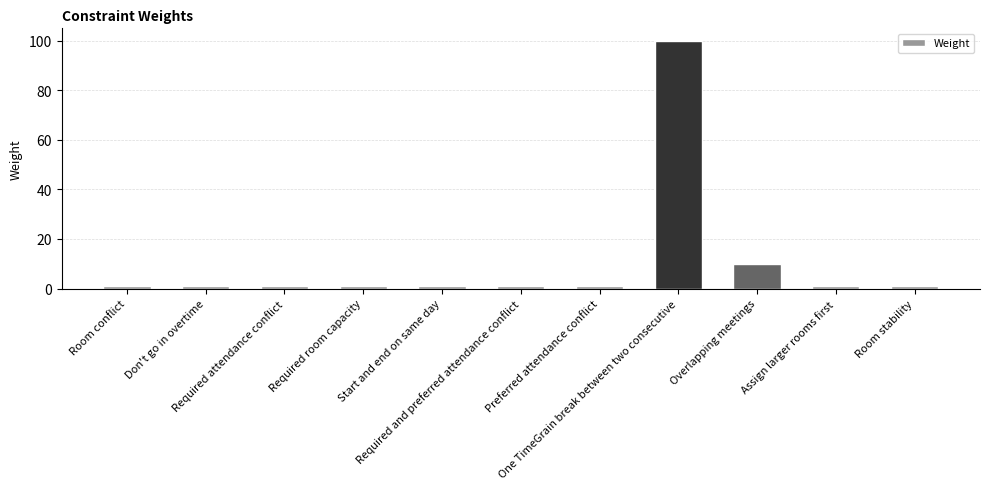

What is the difference between the maximum and minimum values?

99